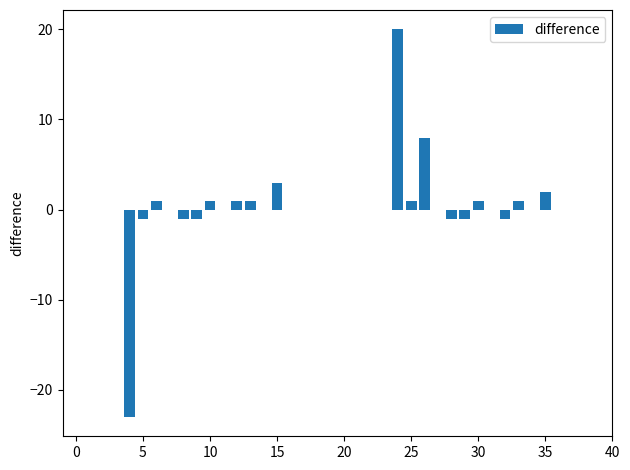

What is the sum of all values?

11.0